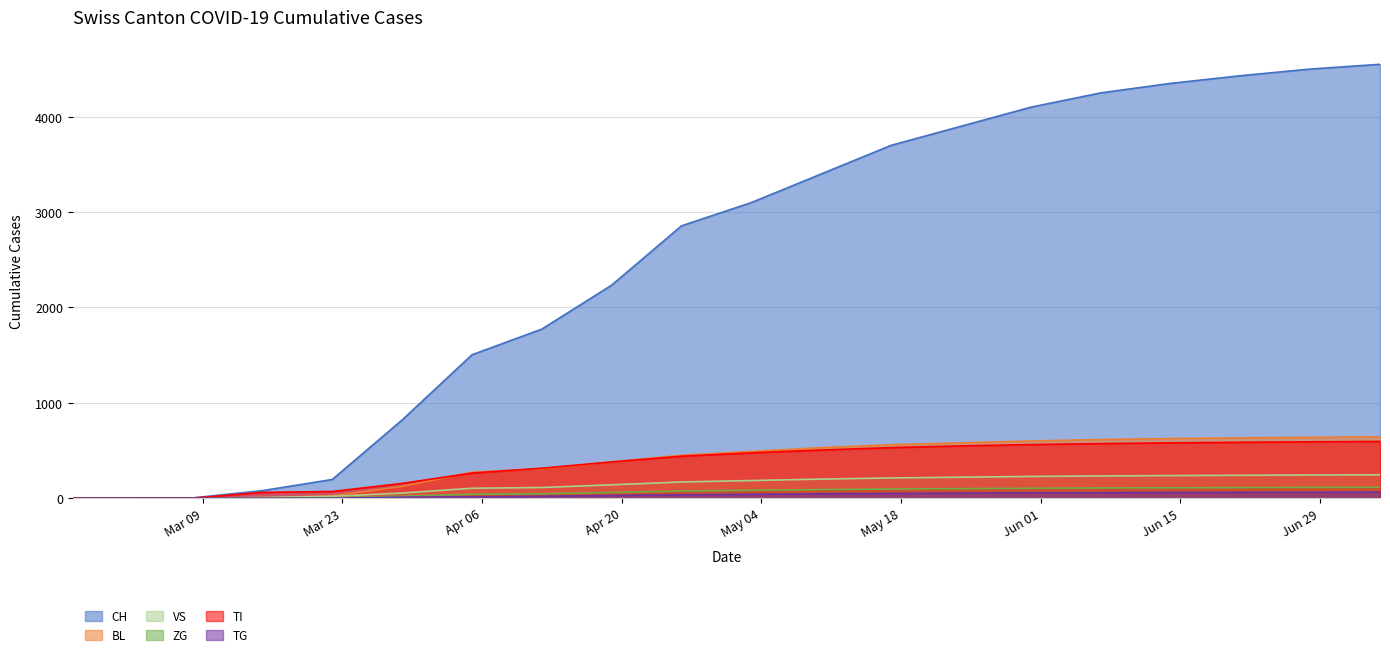

What is the difference between the maximum and minimum values in the BL series?

643